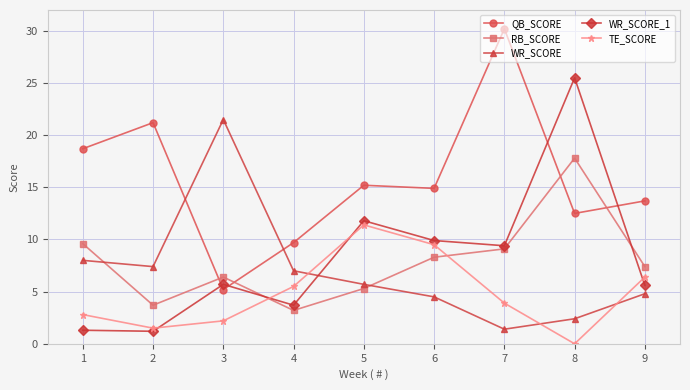

What is the value of the RB_SCORE point at the 9th from the left?

7.4